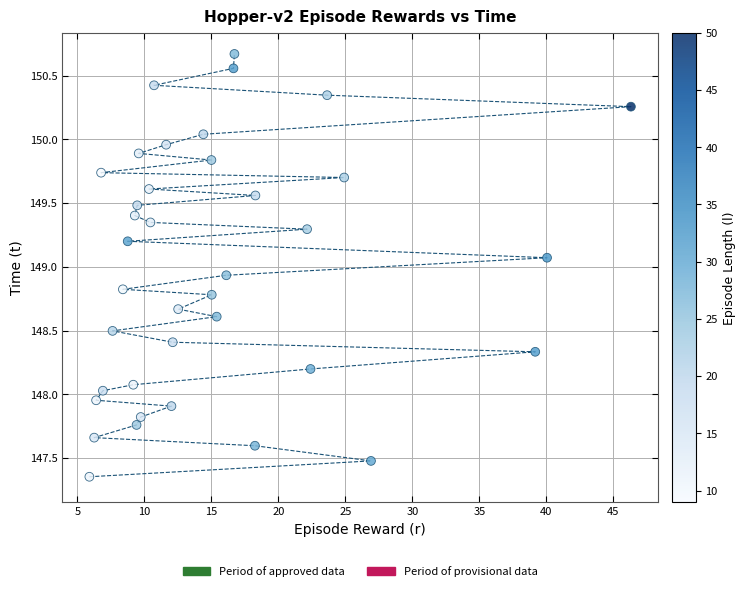

What is the range of Y values (max minus min)?

3.3